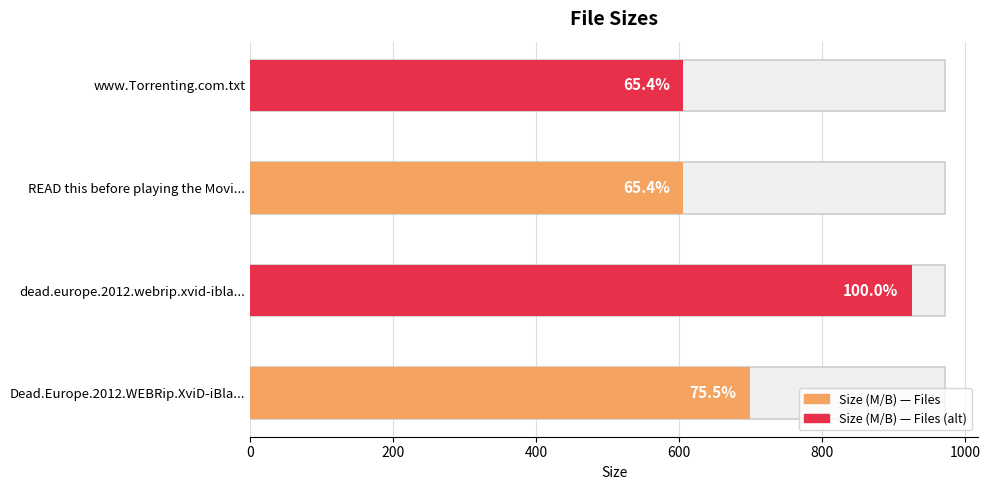

What is the greatest value displayed?

925.0